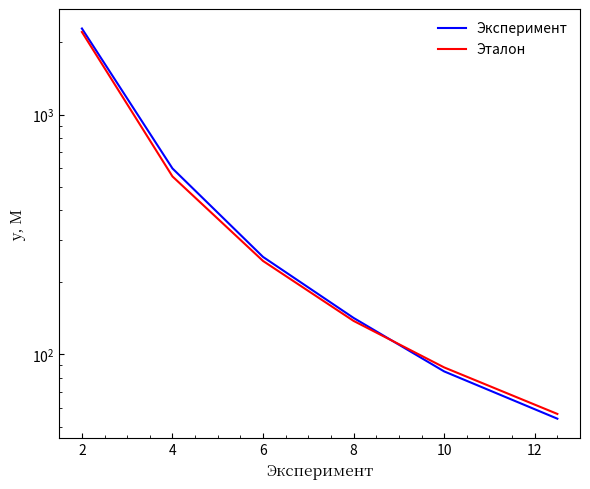

What is the minimum value shown in the chart?

54.0